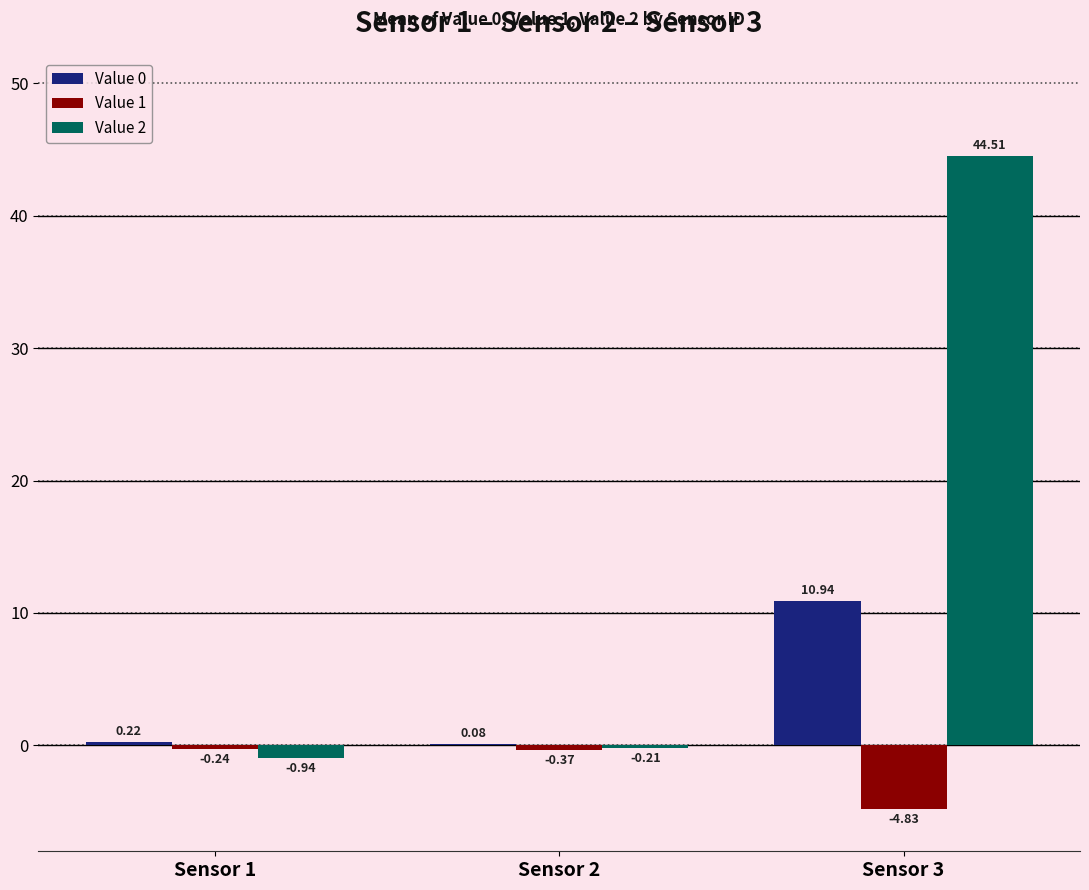

How many data points in Value 2 are above 0?

1